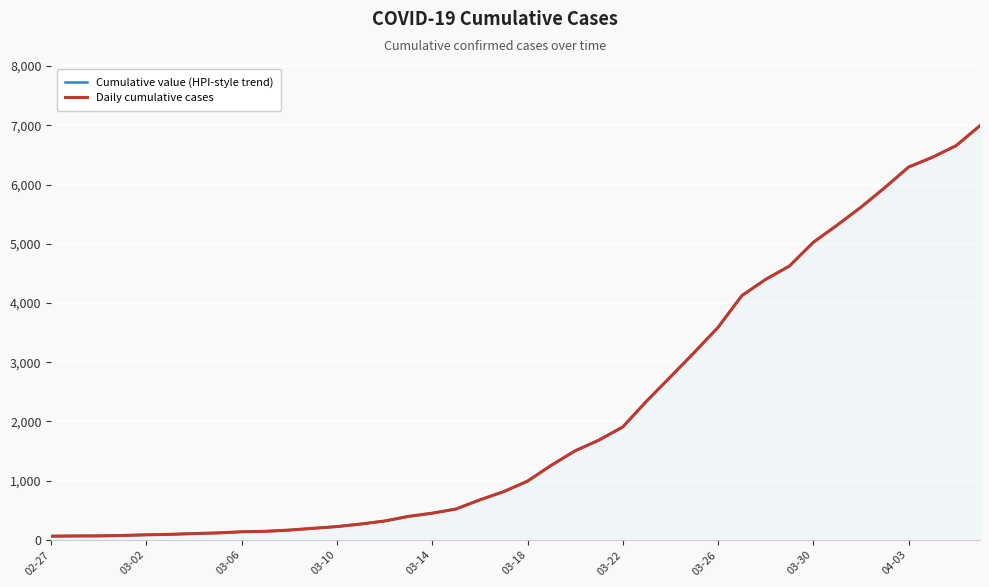

List the series in order of their peak value, highest first.

Cumulative value (HPI-style trend), Daily cumulative cases